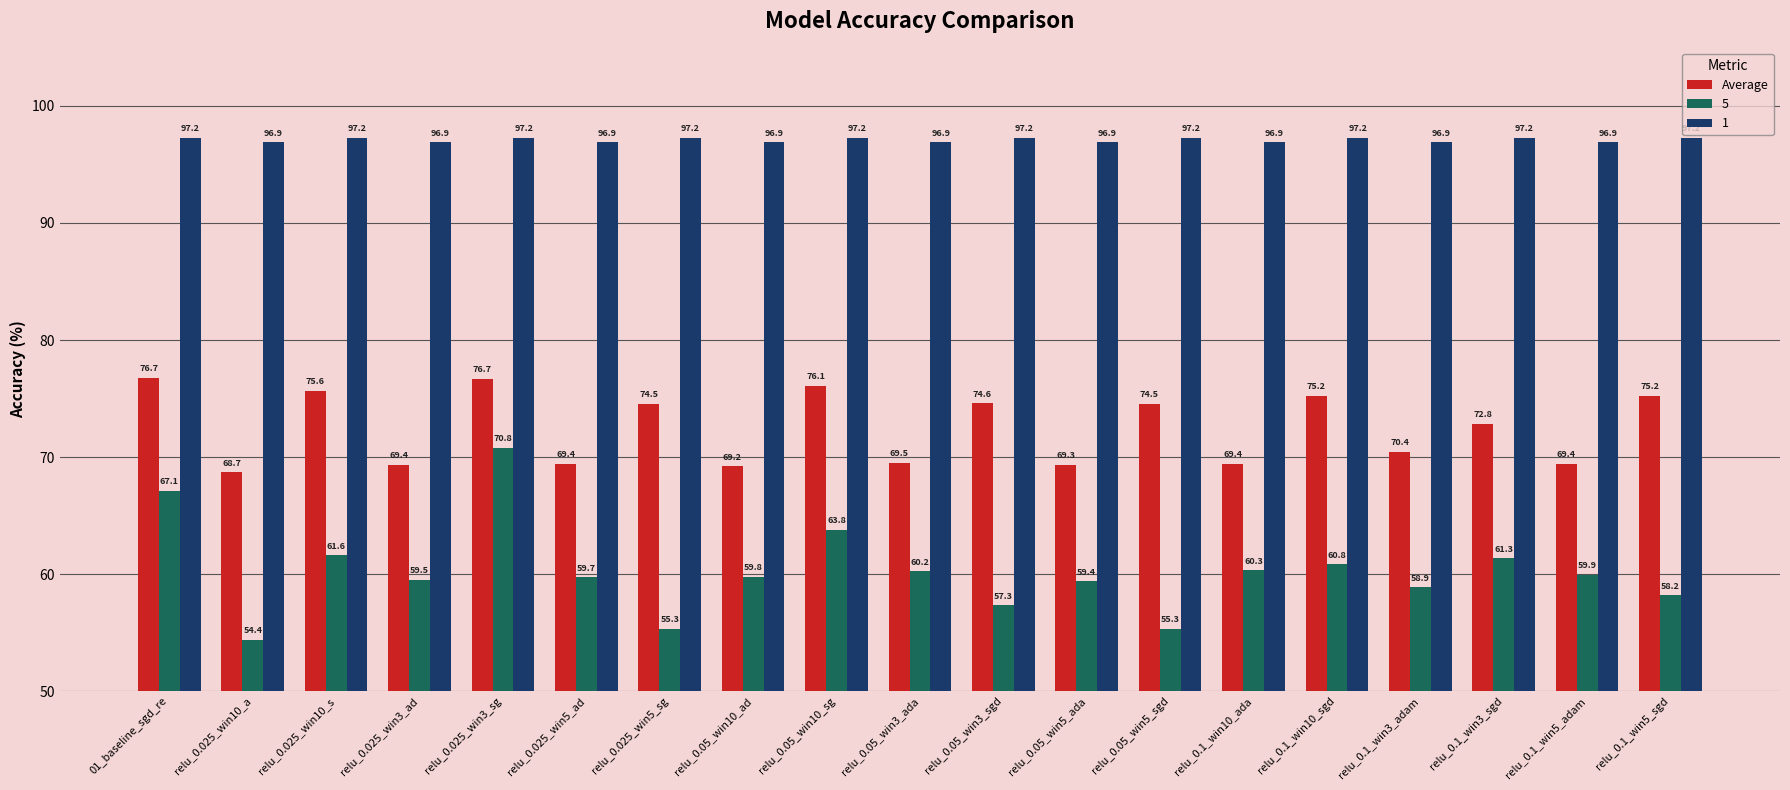

Is it true that 5 equals 57.3 at relu_0.05_win3_sgd?

True